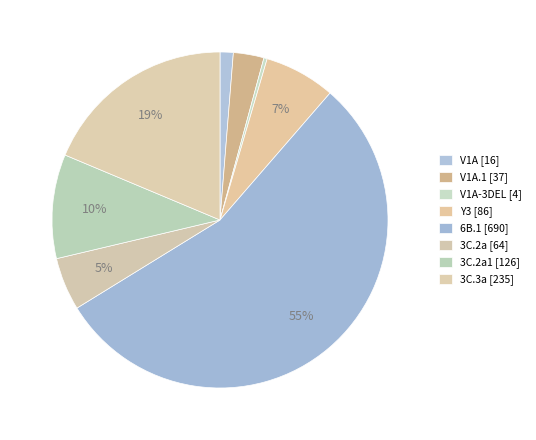

To the nearest percent, what is the average slice percentage?

12%